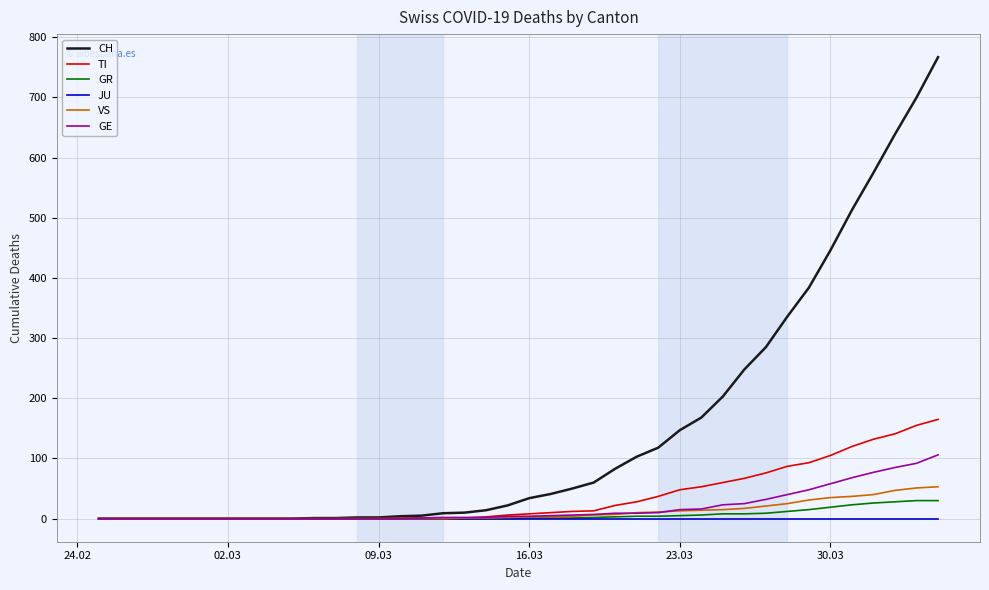

Which series has the widest spread of values?

CH